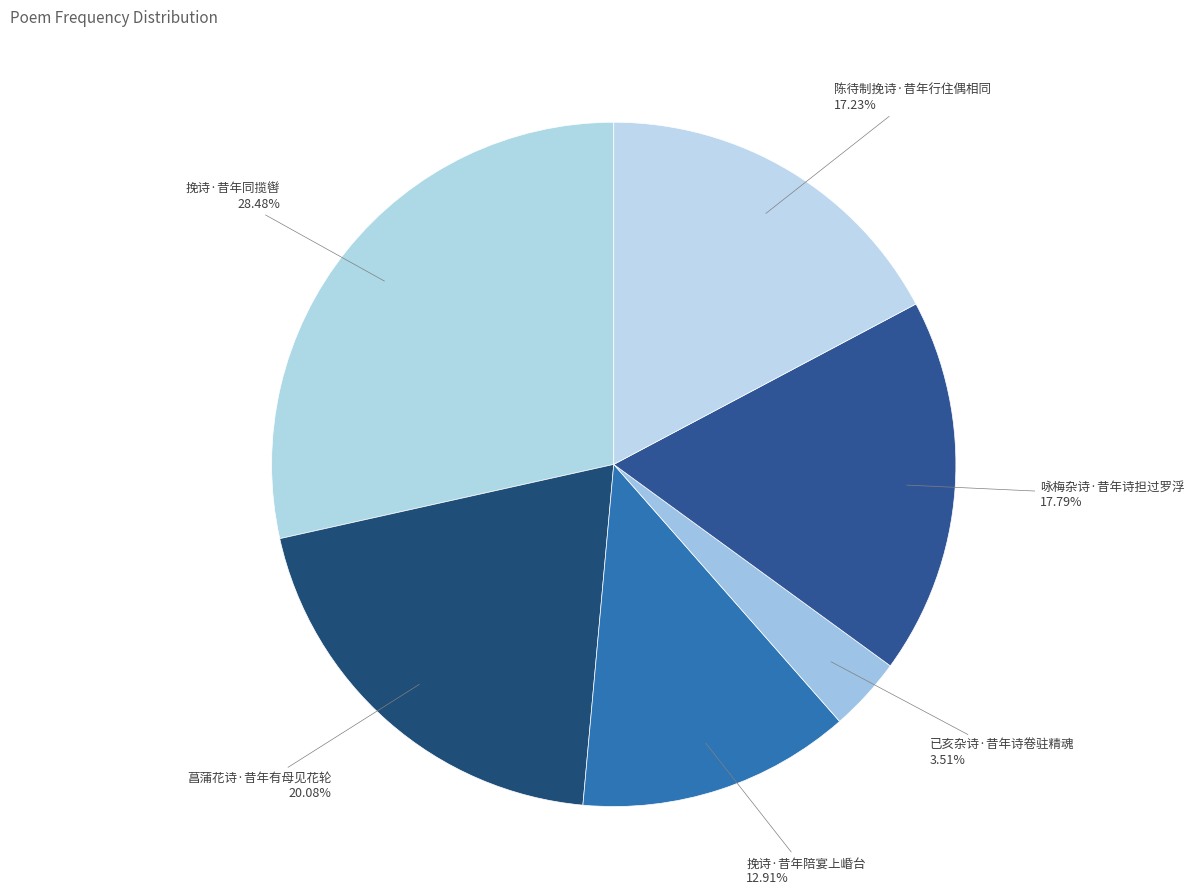

To the nearest percent, what is the average slice percentage?

17%